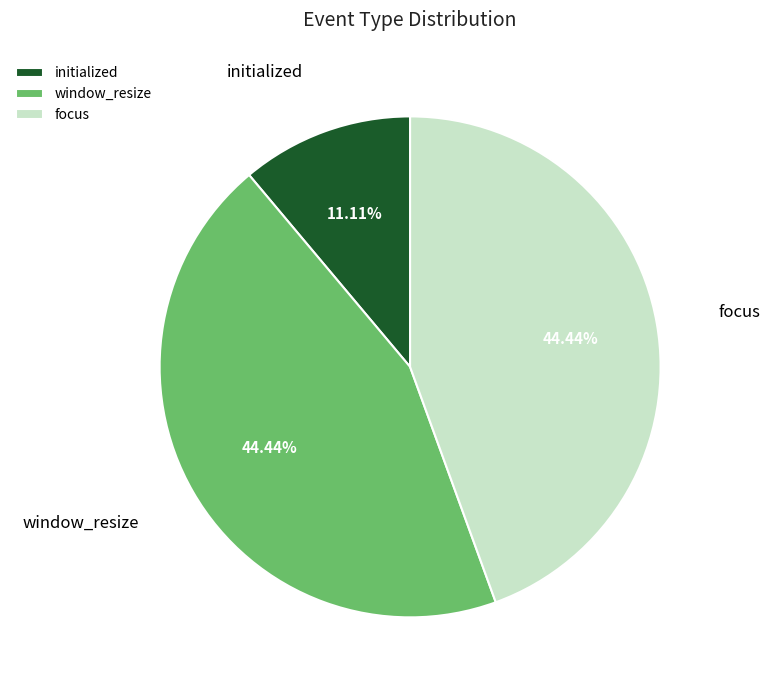

Which category has the smallest portion of the pie?

initialized